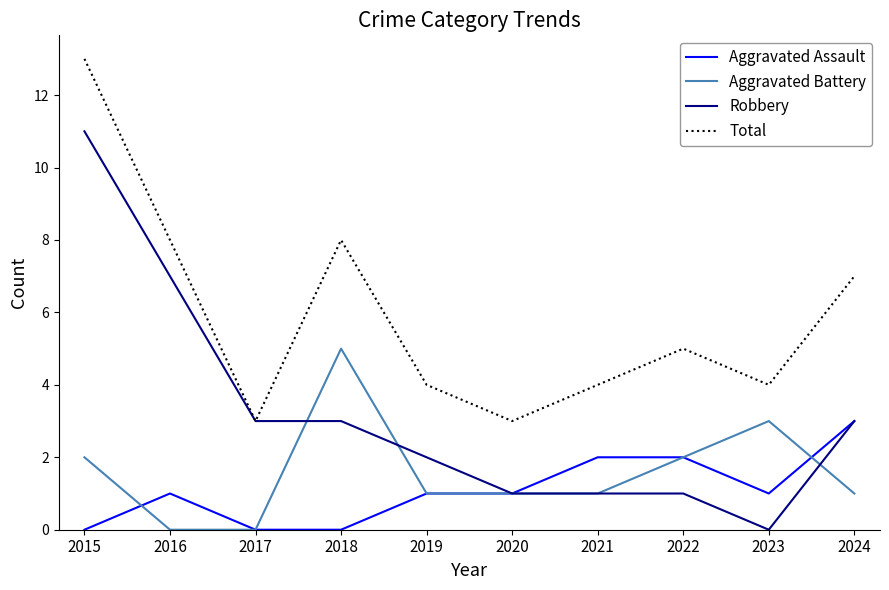

How many categories are shown in the chart?

10